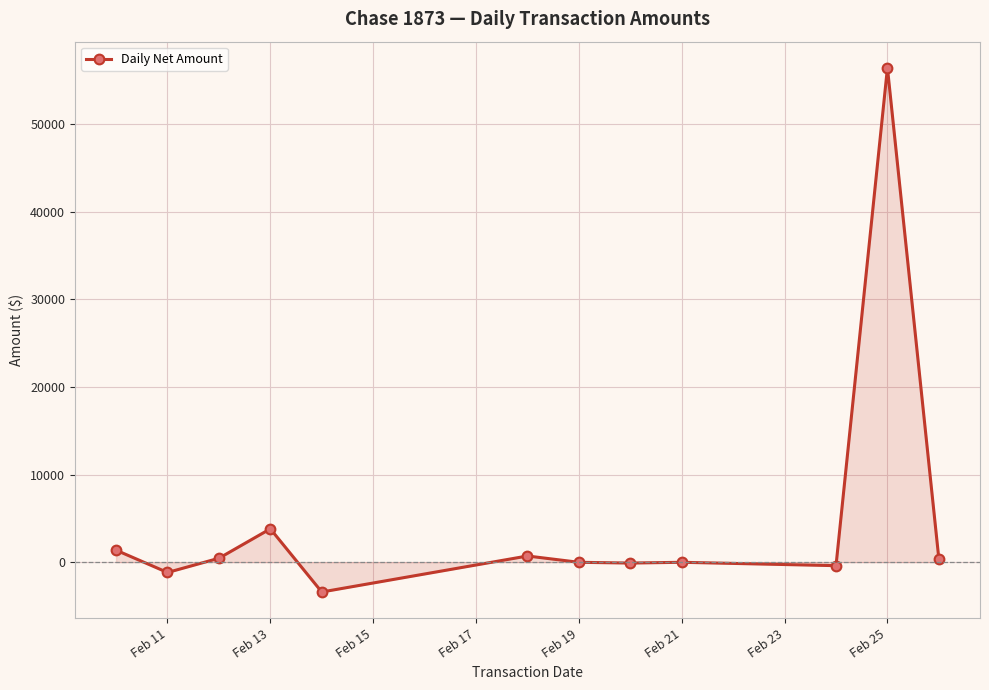

How many distinct data groups are displayed?

1